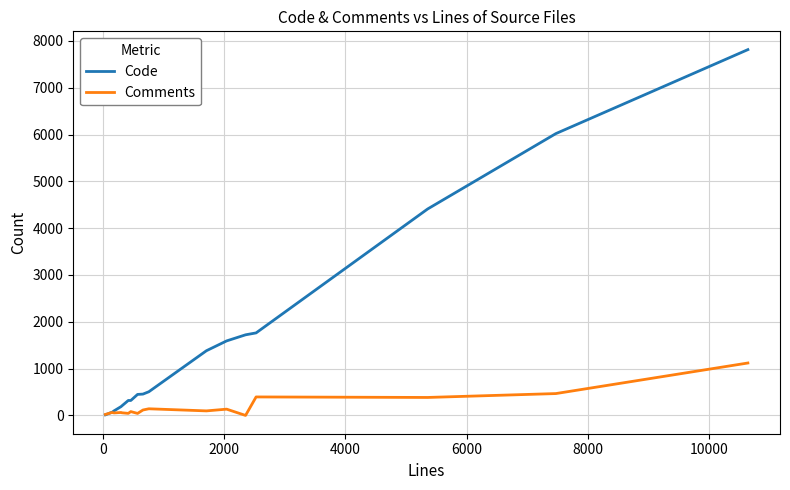

What is the greatest value displayed?

7814